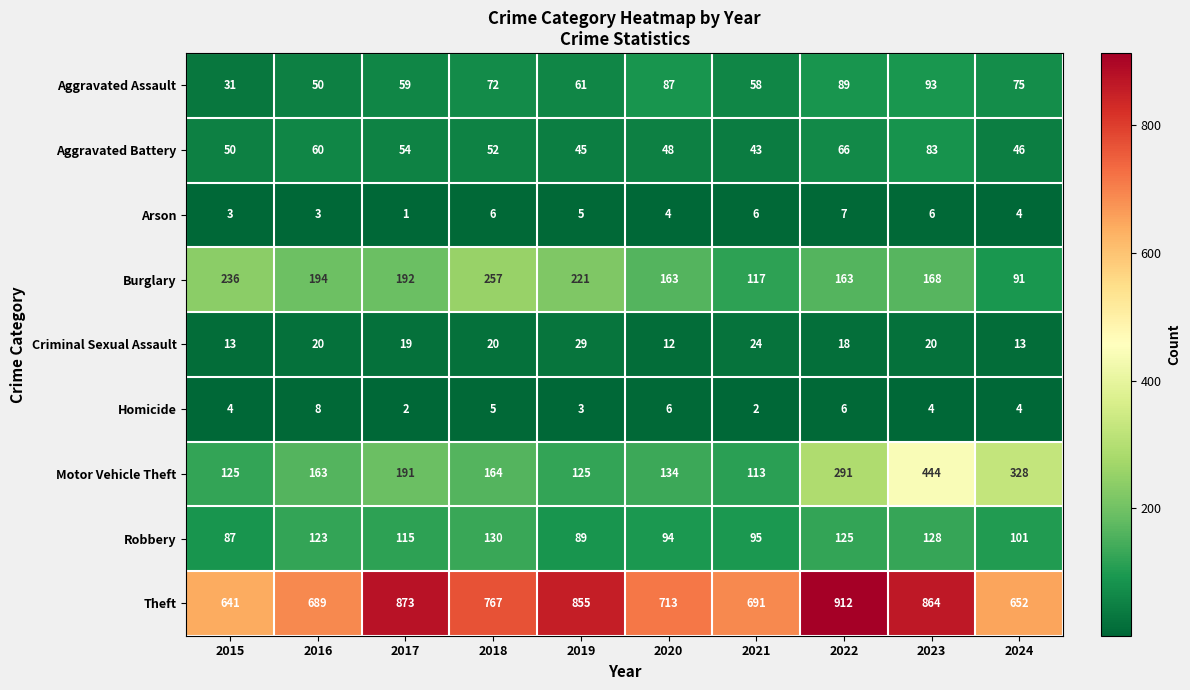

At which category is the sum across all series the highest?

2023